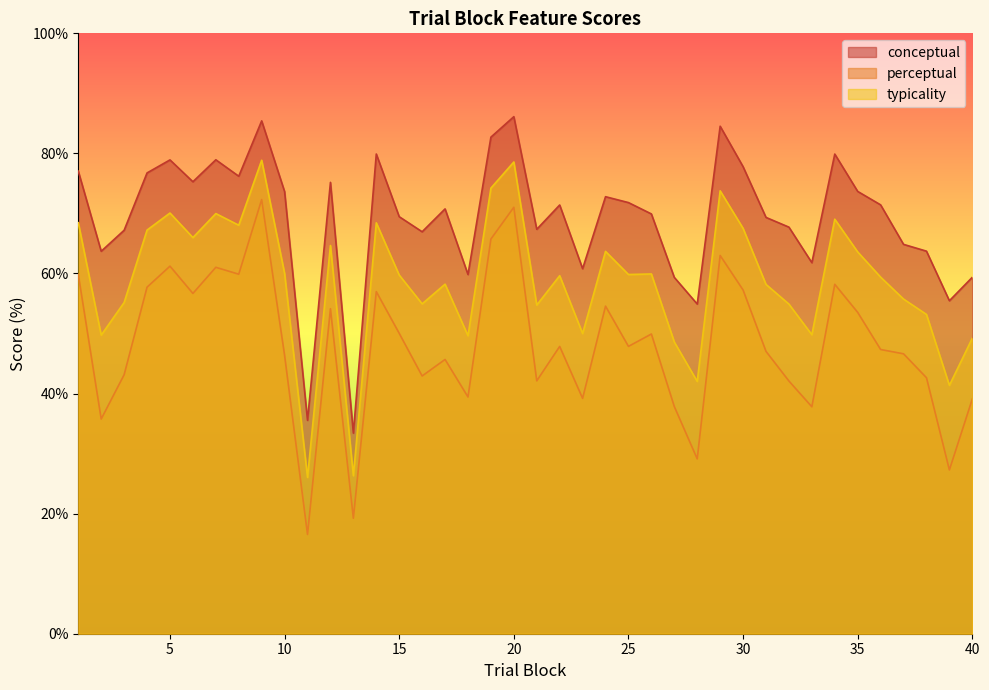

What is the difference between the maximum and minimum values in the perceptual series?

55.8